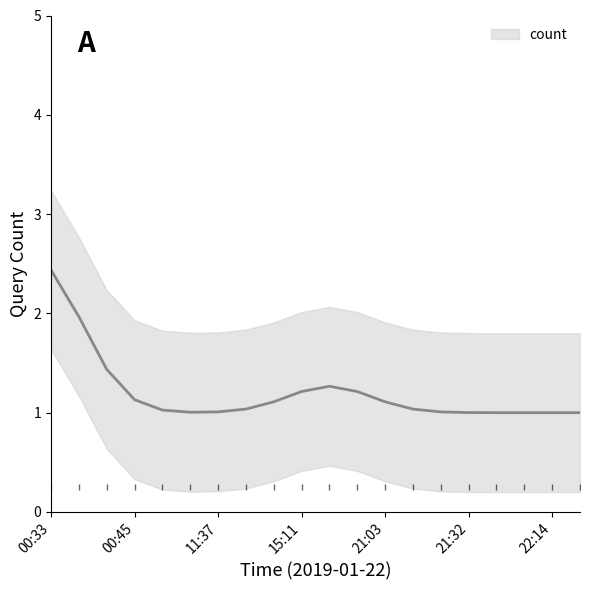

Count the values in the range 1 to 2.

19